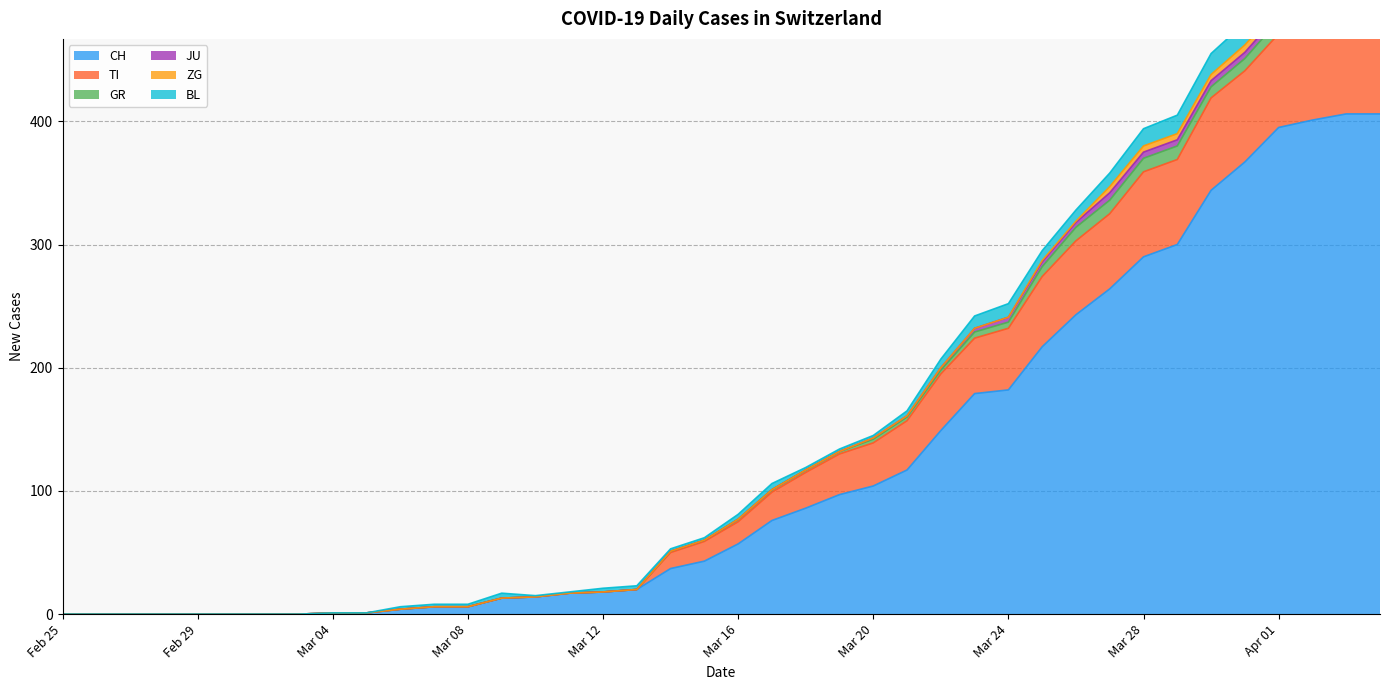

What are all the series names shown in the legend?

CH, TI, GR, JU, ZG, BL